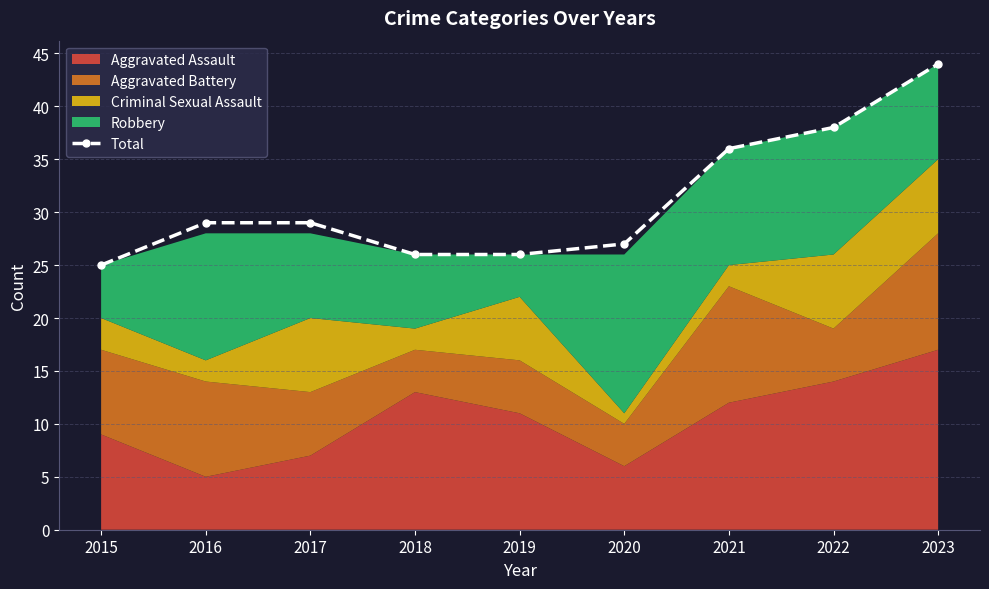

What is the value of the 8th point from the left?

38